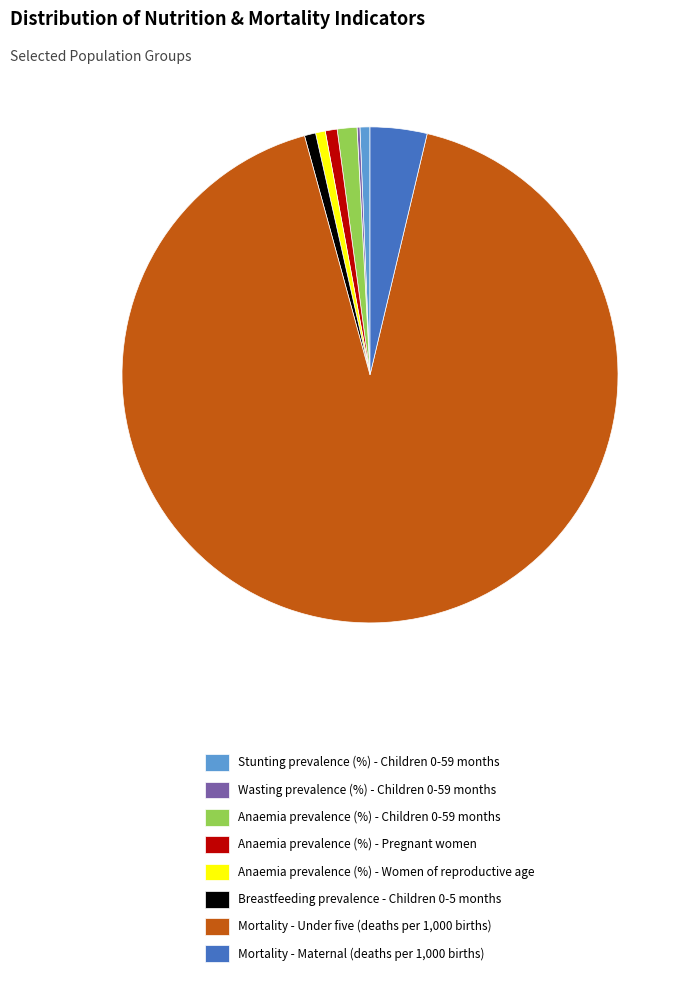

Which slice is the largest?

Mortality - Under five (deaths per 1,000 births)